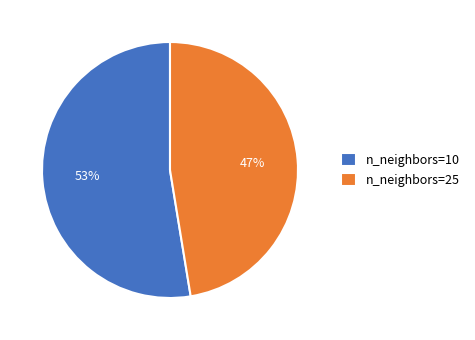

To the nearest percent, what is the combined percentage of n_neighbors=10 and n_neighbors=25?

100%